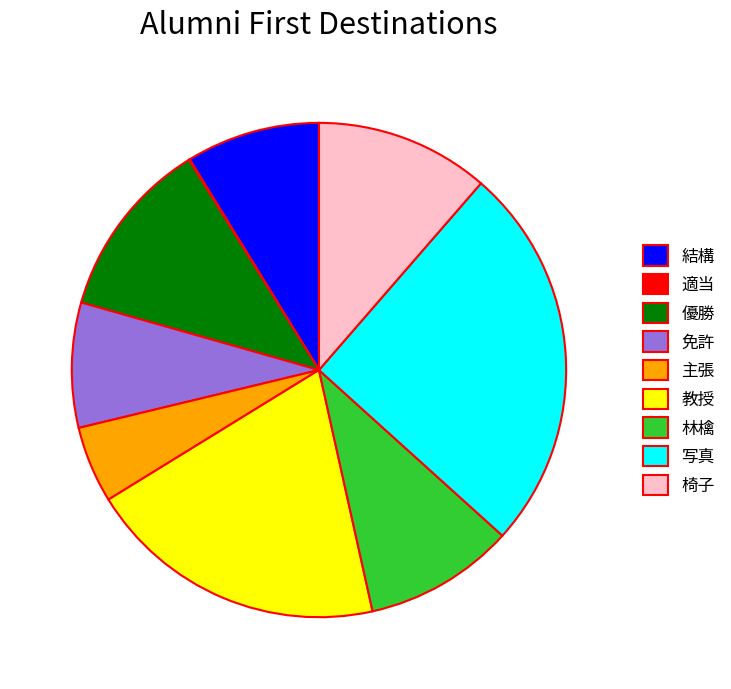

The 免許 slice represents 8% of the pie. True or false?

True